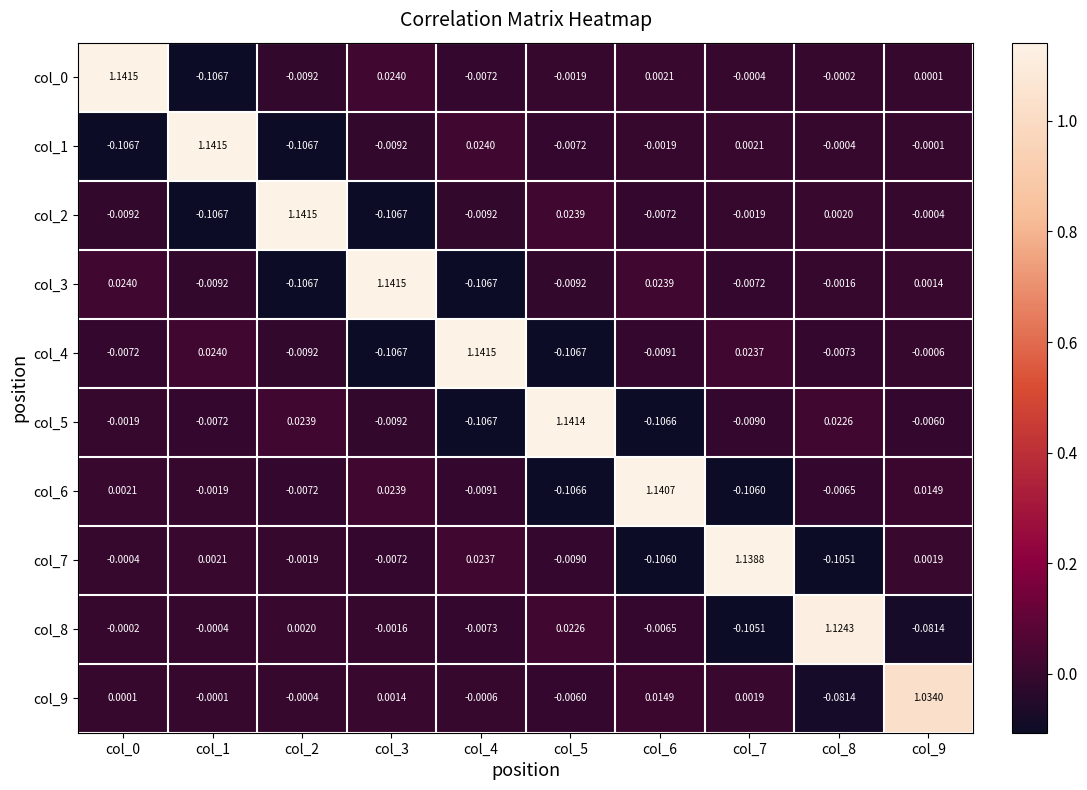

Is the value of col_7 at col_1 greater than the value of col_5 at col_1?

Yes